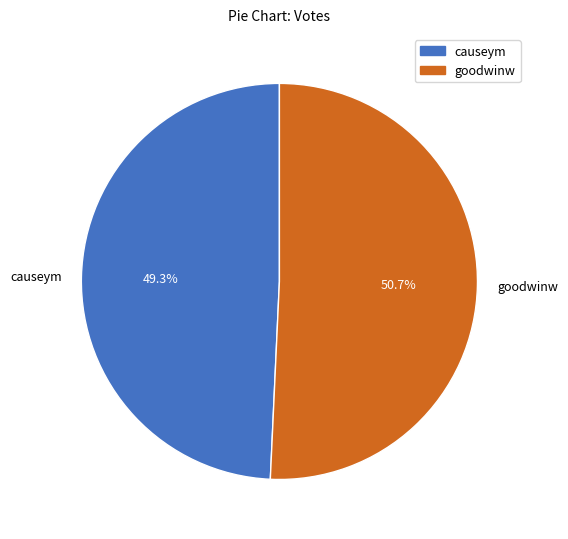

What is the largest slice in the pie chart?

goodwinw